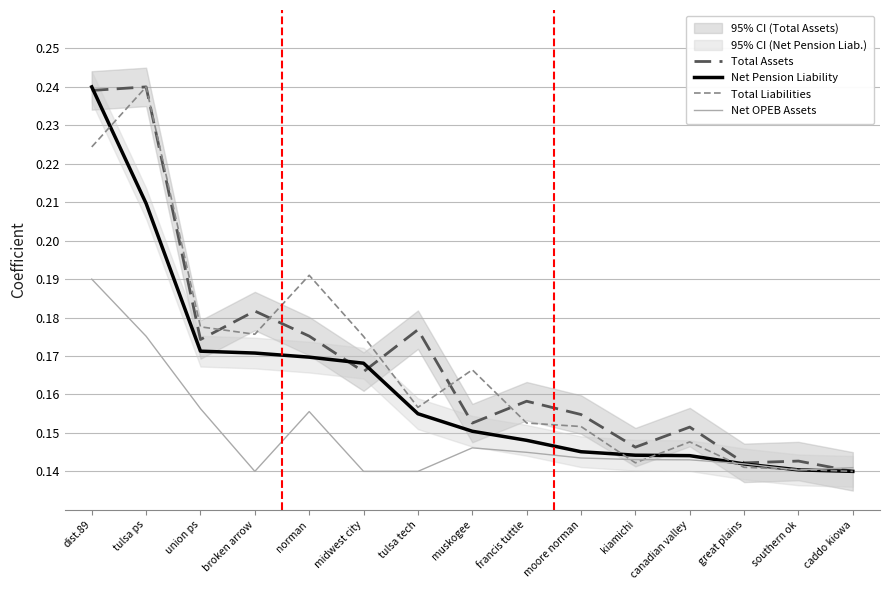

What is the total value across all series at southern ok?

0.6